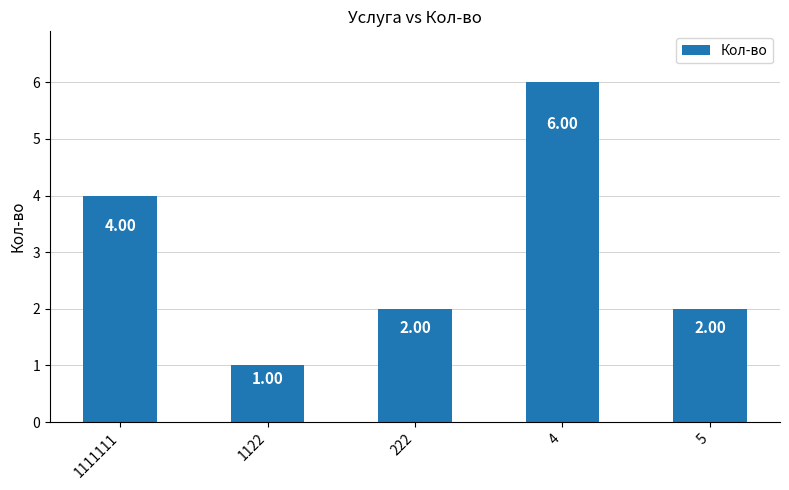

How many values are below 2?

1